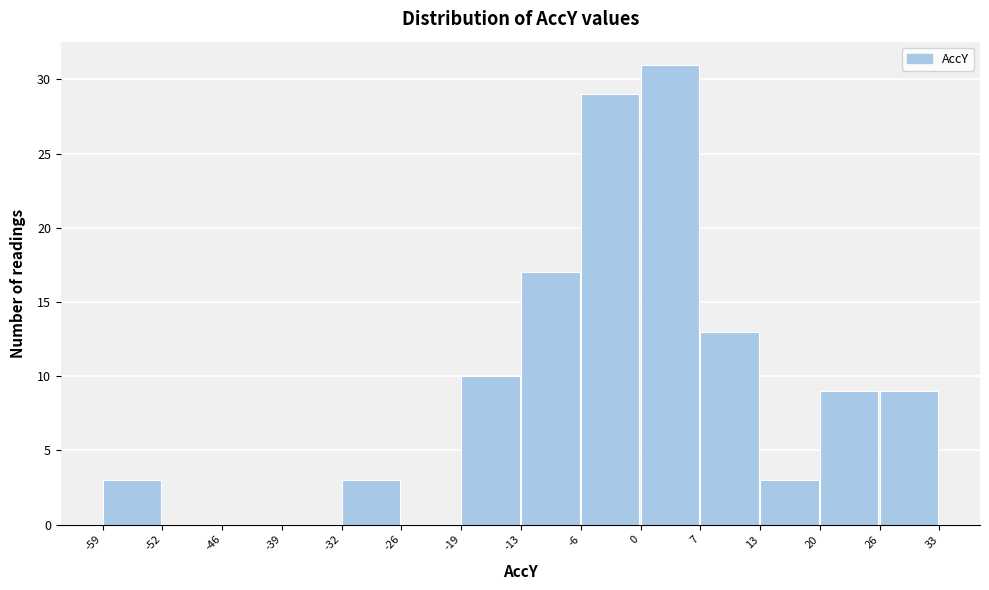

What is the height of the bar covering -13 to -6 on the x-axis? The values are not printed on the chart, so give them approximately, as read against the axis.

17